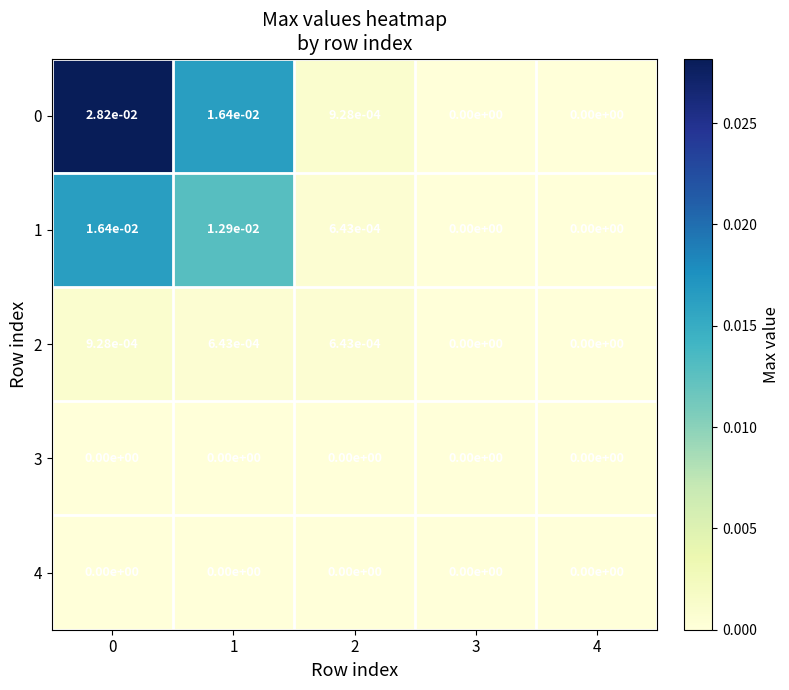

Is the value of 4 at 0 greater than the value of 2 at 1?

No